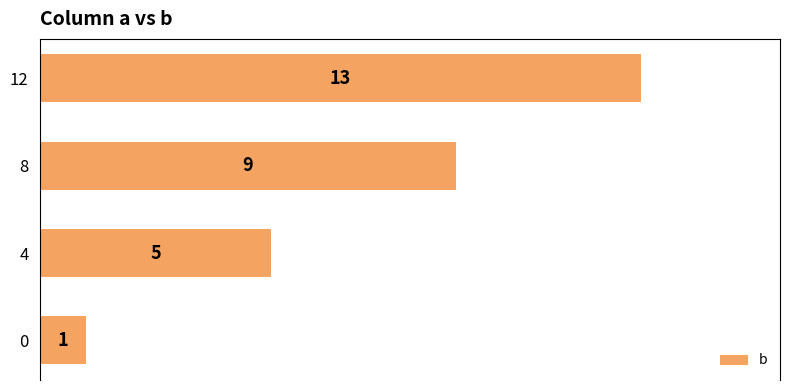

What is the average value?

7